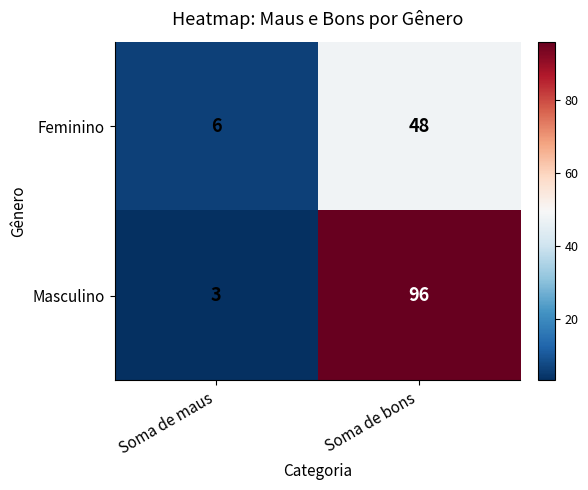

At which category does the chart reach its minimum across all series?

Soma de maus